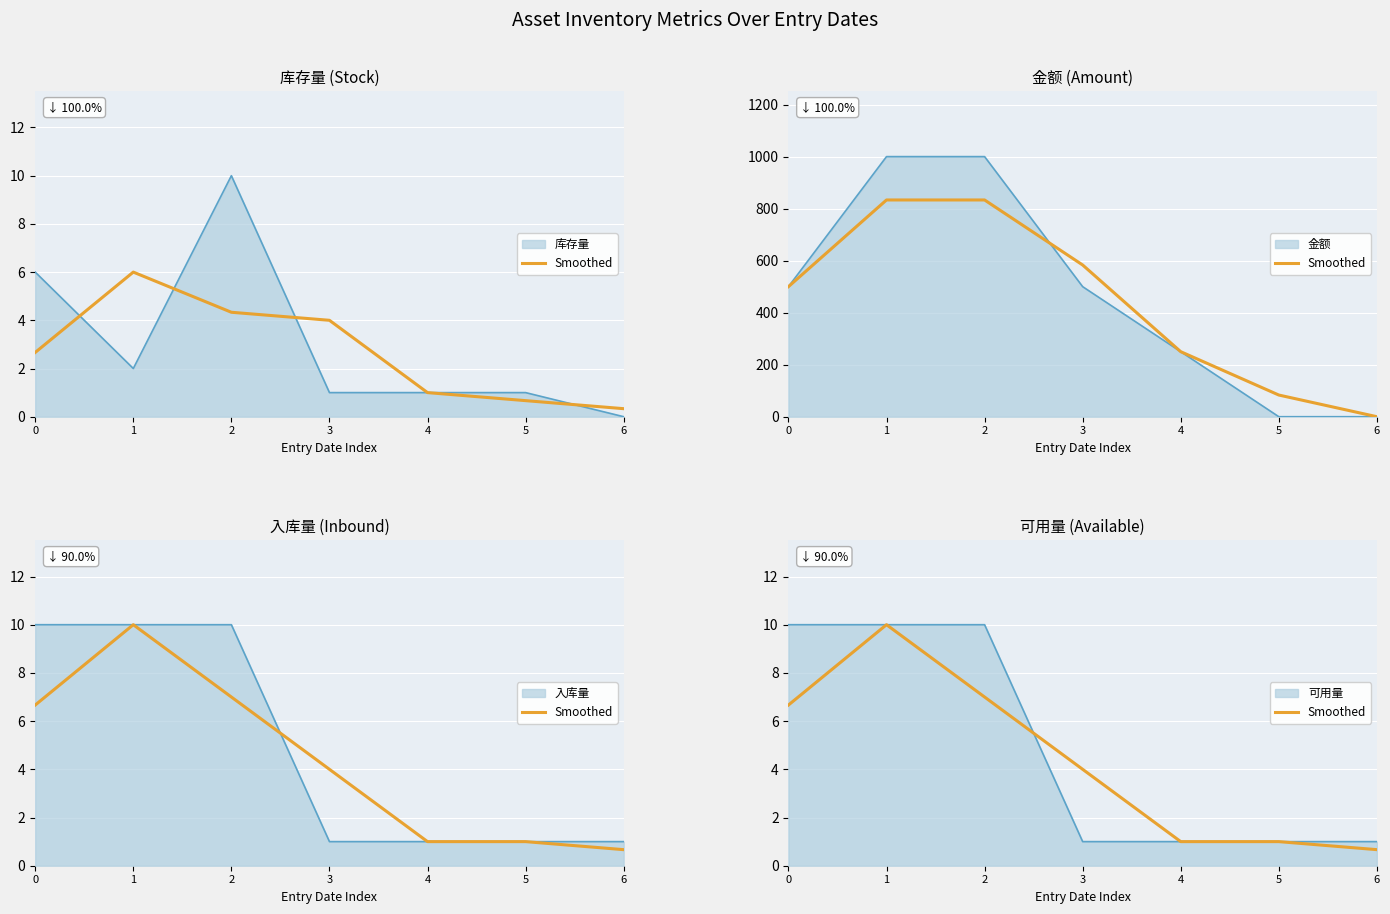

Which category has the highest value across all series?

1